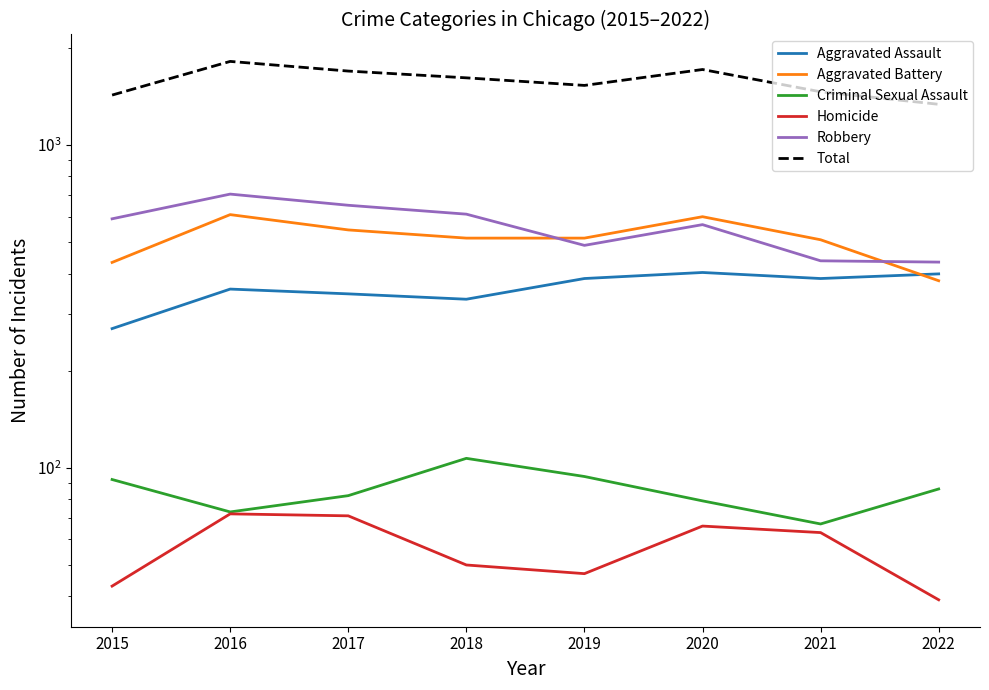

Rank the series at 2021 from highest to lowest value.

Total, Aggravated Battery, Robbery, Aggravated Assault, Criminal Sexual Assault, Homicide